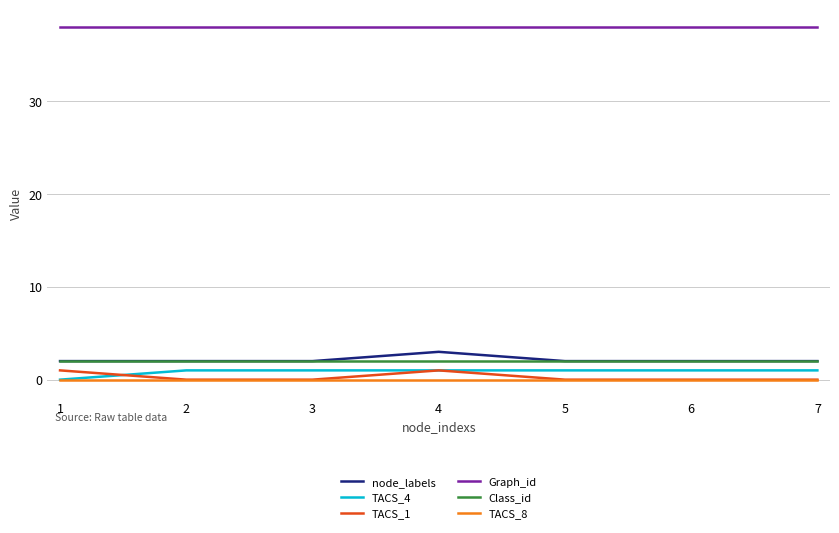

What is the greatest value displayed?

38